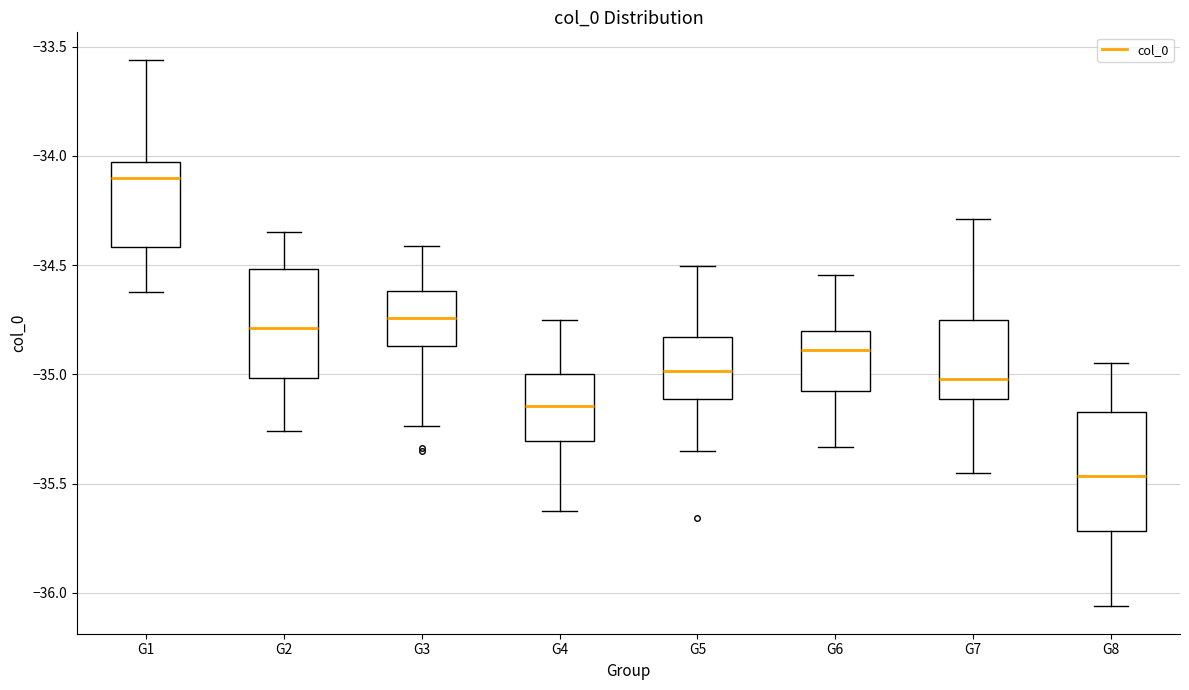

Reading left to right, transcribe this box plot: for each box, give where its median line is, the range the box spans, and where its two whiskers end, as read against the y-axis. The values are not printed on the chart, so give them approximately, as read against the axis.

G1: median -34.10, box -34.40 to -34.05, whiskers -34.60 to -33.55
G2: median -34.80, box -35.00 to -34.50, whiskers -35.25 to -34.35
G3: median -34.75, box -34.85 to -34.60, whiskers -35.25 to -34.40
G4: median -35.15, box -35.30 to -35.00, whiskers -35.65 to -34.75
G5: median -35.00, box -35.10 to -34.85, whiskers -35.35 to -34.50
G6: median -34.90, box -35.05 to -34.80, whiskers -35.35 to -34.55
G7: median -35.00, box -35.10 to -34.75, whiskers -35.45 to -34.30
G8: median -35.45, box -35.70 to -35.15, whiskers -36.05 to -34.95